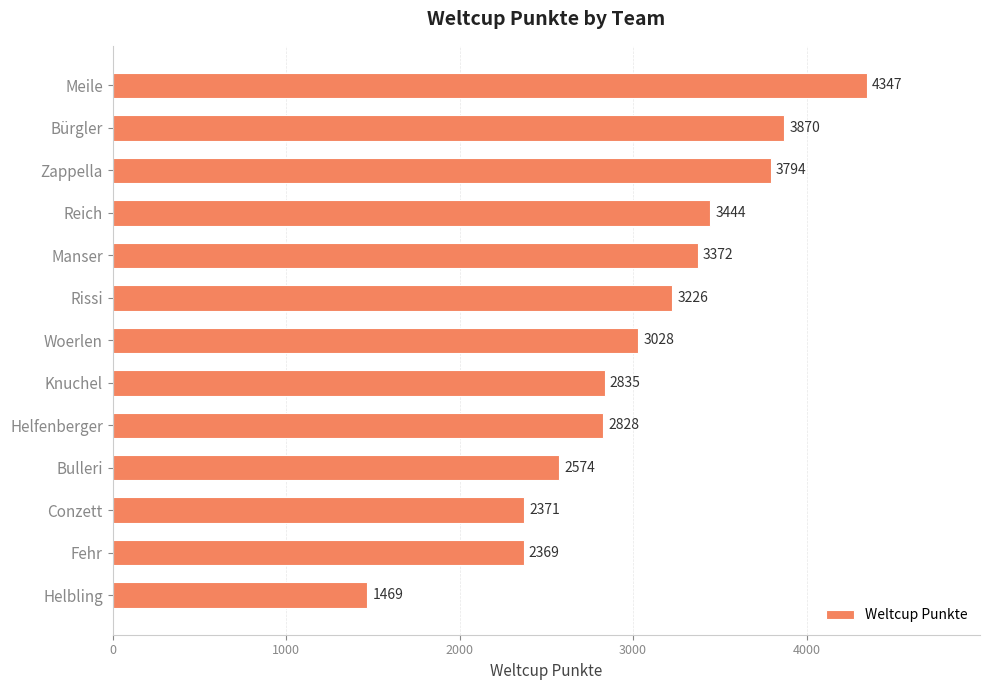

List the labels in order of value, smallest first.

Helbling, Fehr, Conzett, Bulleri, Helfenberger, Knuchel, Woerlen, Rissi, Manser, Reich, Zappella, Bürgler, Meile